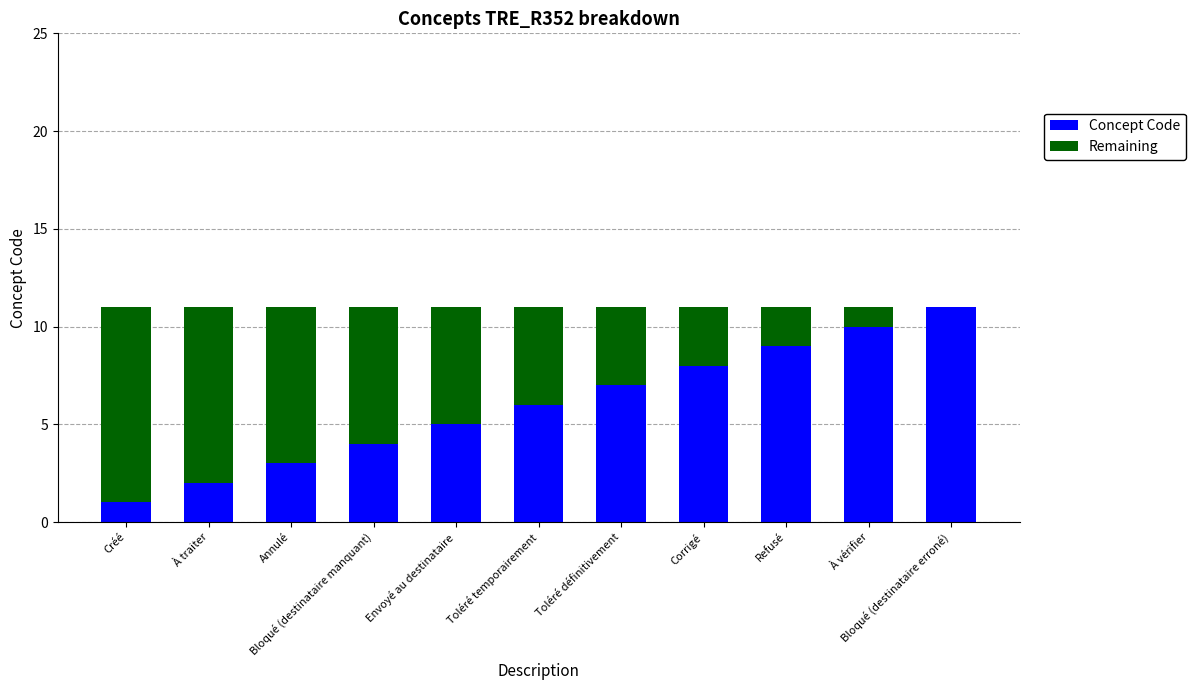

What is the sum of the Concept Code values at Corrigé and Envoyé au destinataire?

13